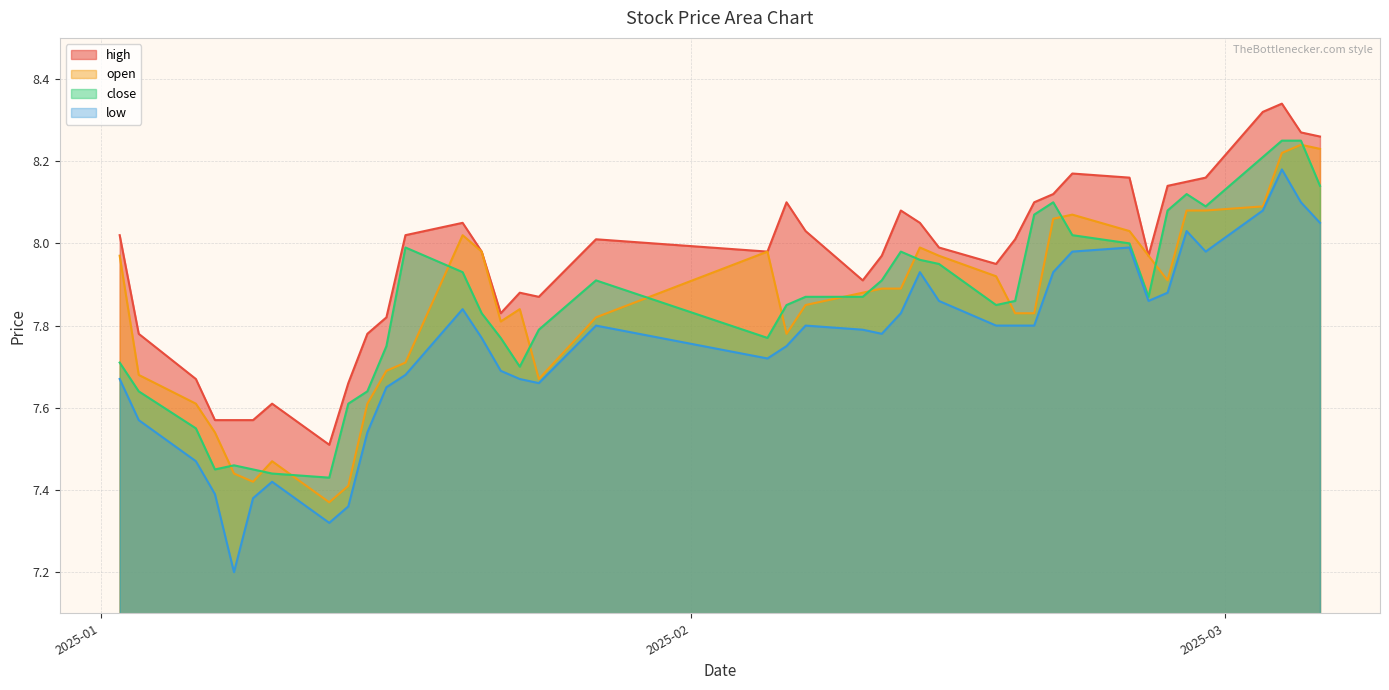

Does the chart have visible grid lines?

Yes